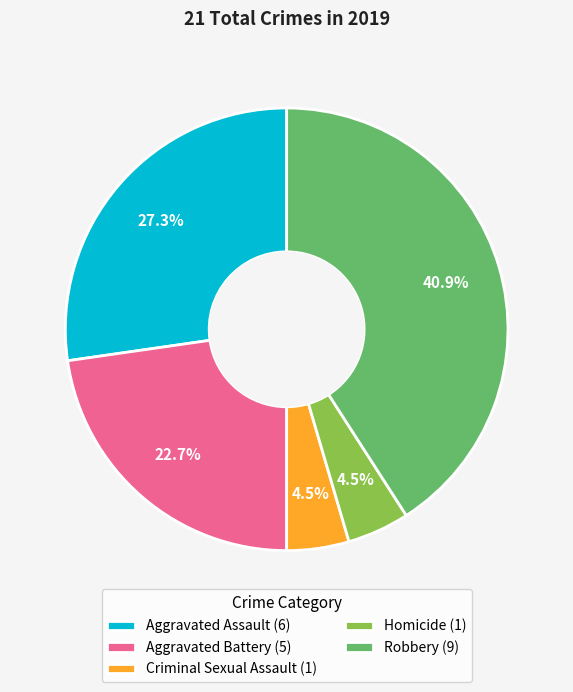

What portion of the pie excludes Criminal Sexual Assault?

95.5%